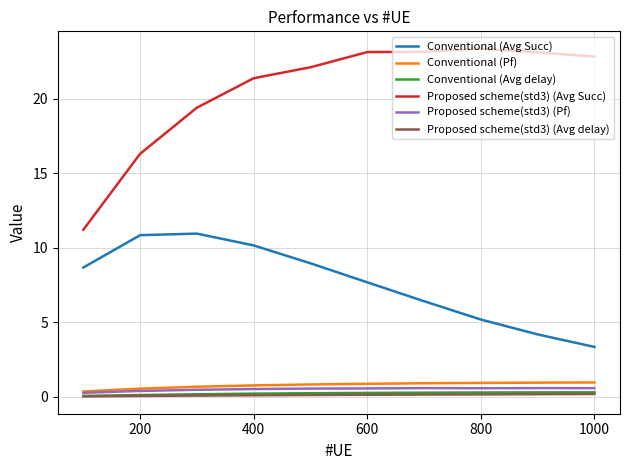

Which series has the largest total across all categories?

Proposed scheme(std3) (Avg Succ)